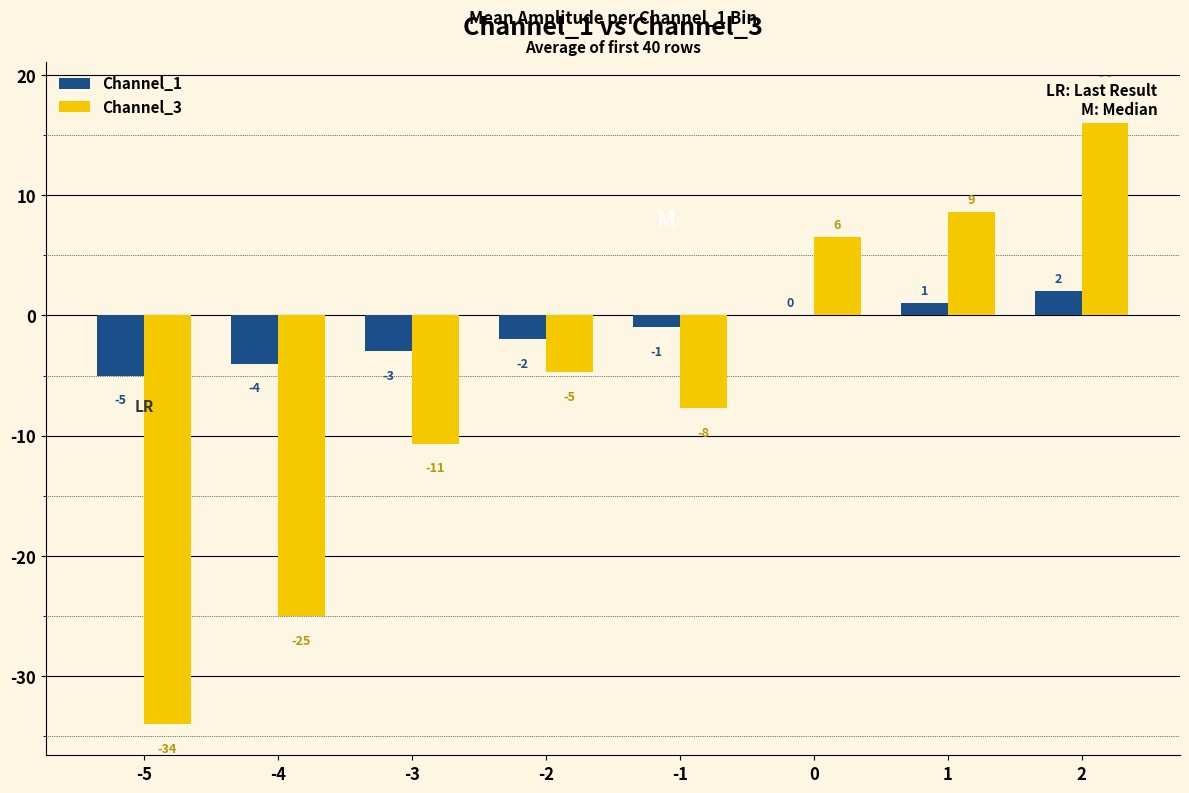

Reading left to right, extract all data points from this chart.

Channel_1: -5.0	-4.0	-3.0	-2.0	-1.0	0.0	1.0	2.0
Channel_3: -34.0	-25.0	-10.7	-4.7	-7.7	6.5	8.6	18.5